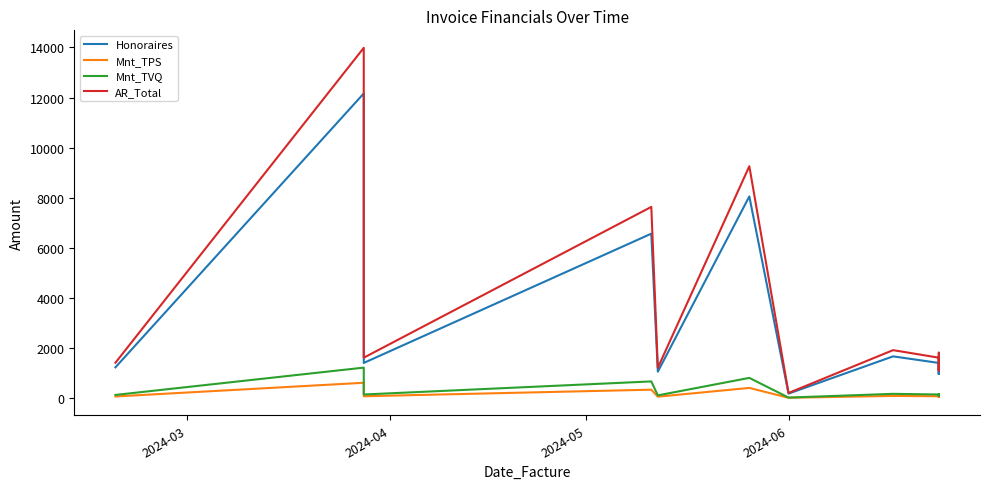

Is this an area chart (filled region under the line)?

No